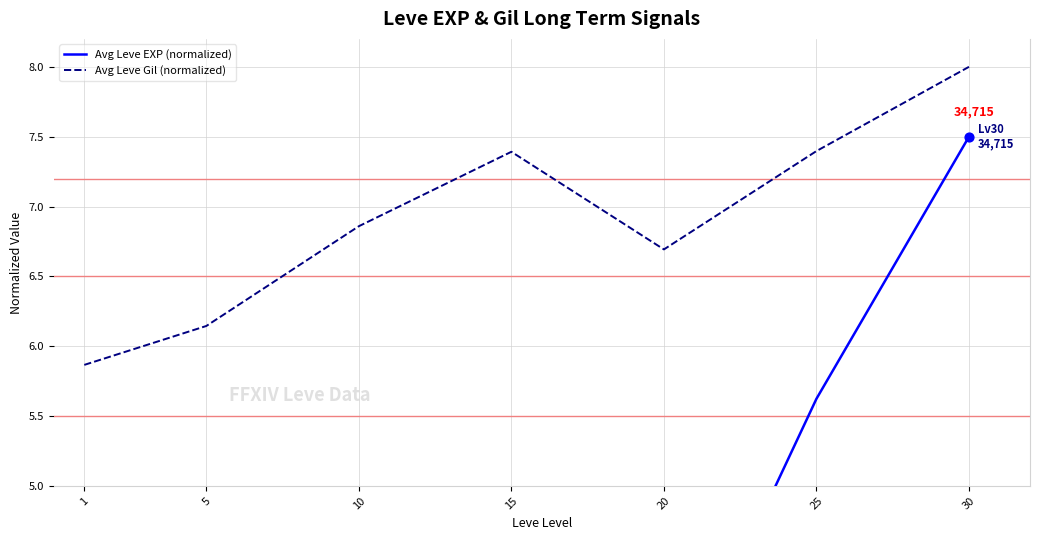

Which series reaches the maximum Y coordinate?

Avg Leve Gil (normalized)